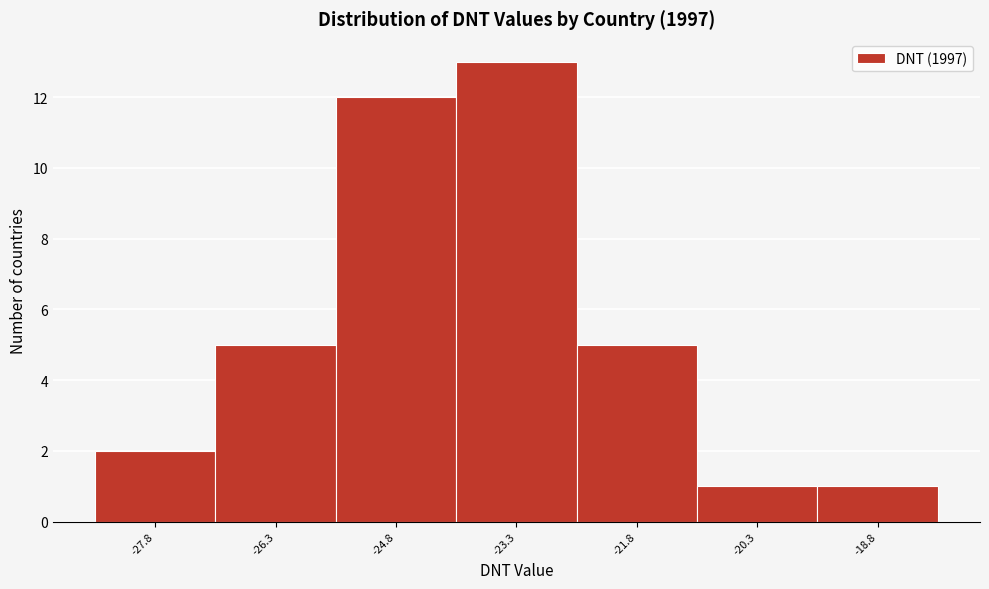

Reading left to right, transcribe all the data shown in this chart.

2	5	12	13	5	1	1